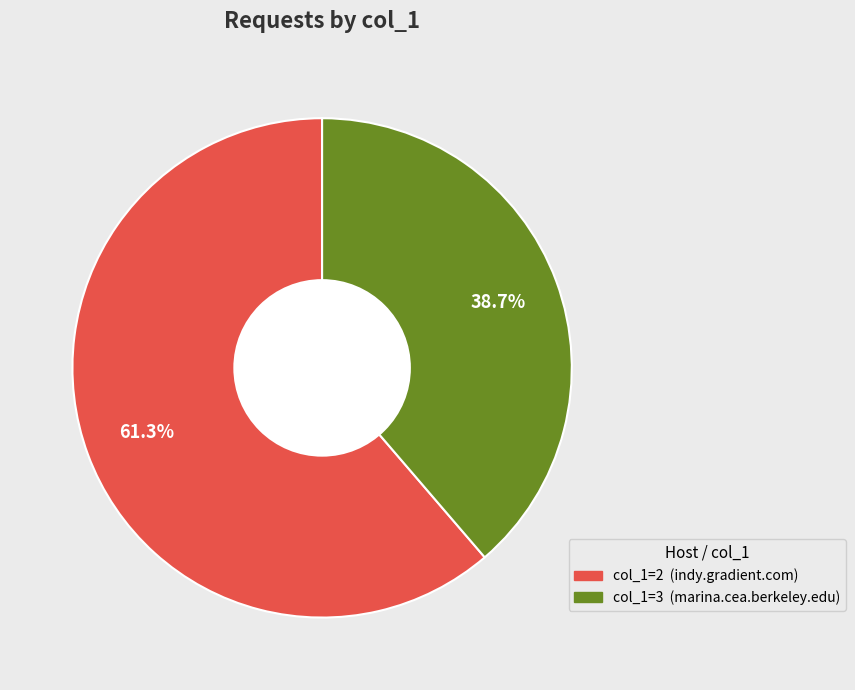

Is there a majority slice in this chart?

Yes